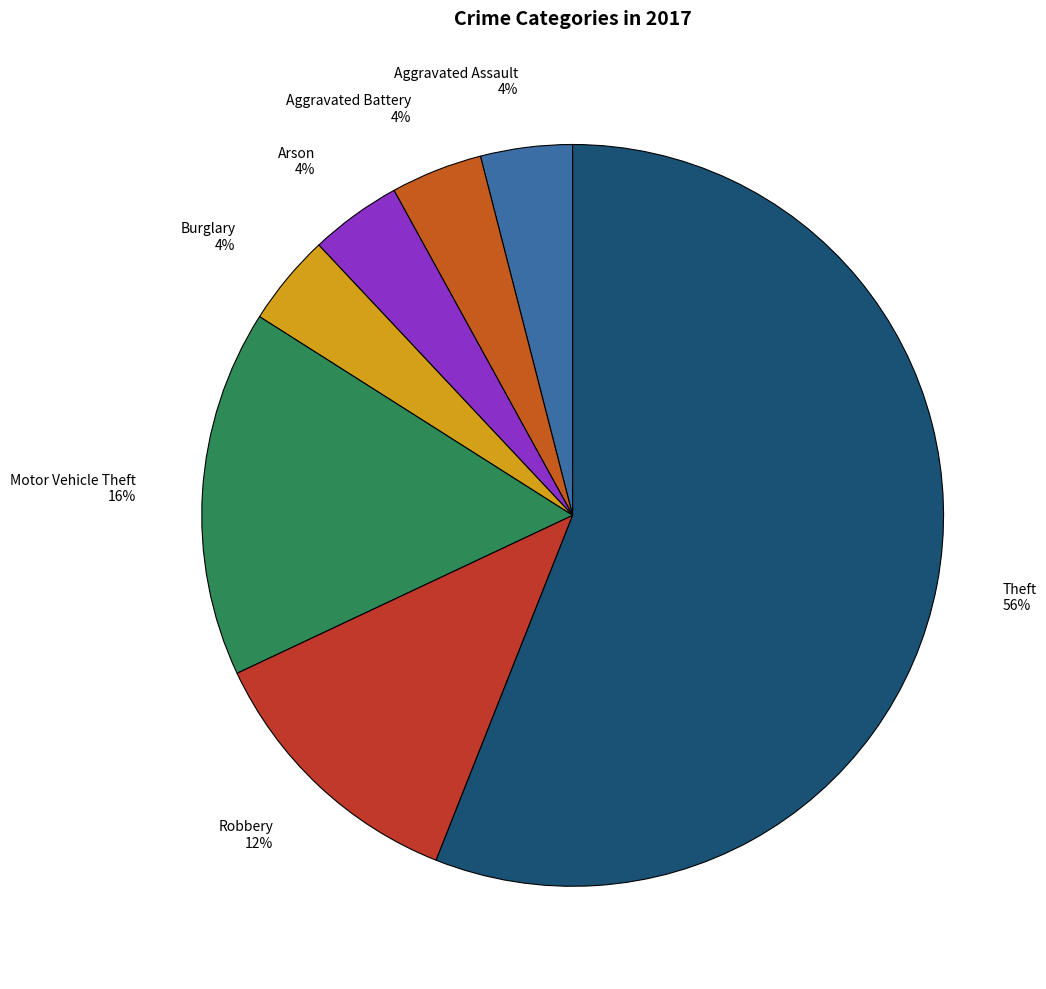

Which slice is the largest?

Theft